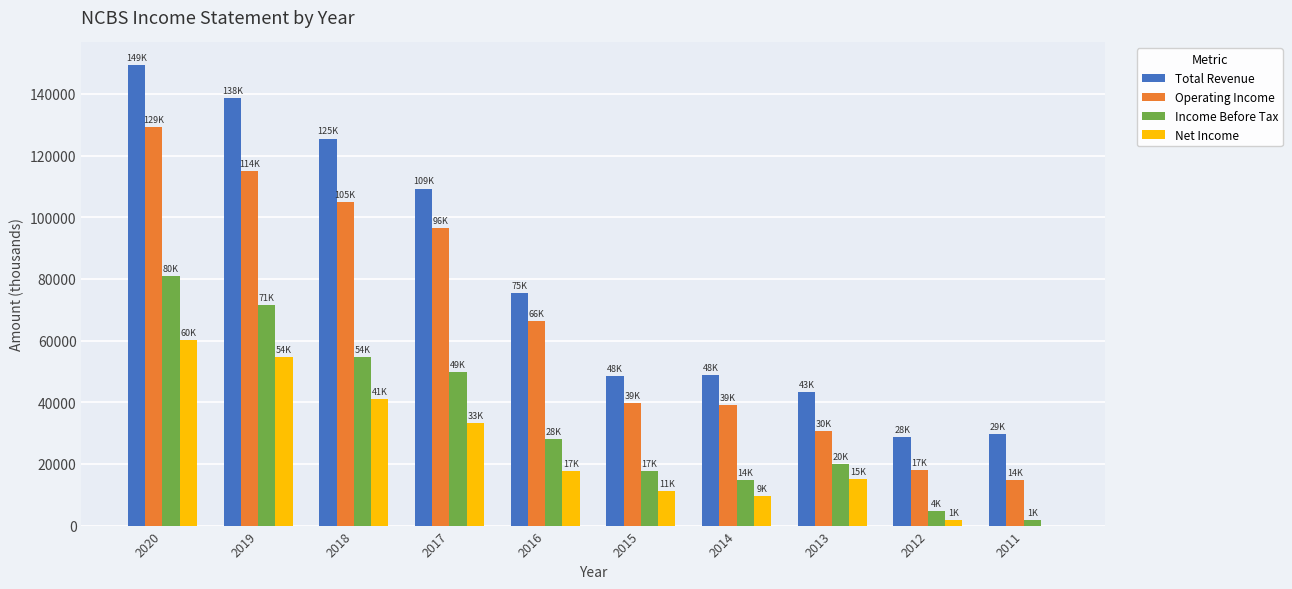

What is the sum of all Total Revenue values?

797400